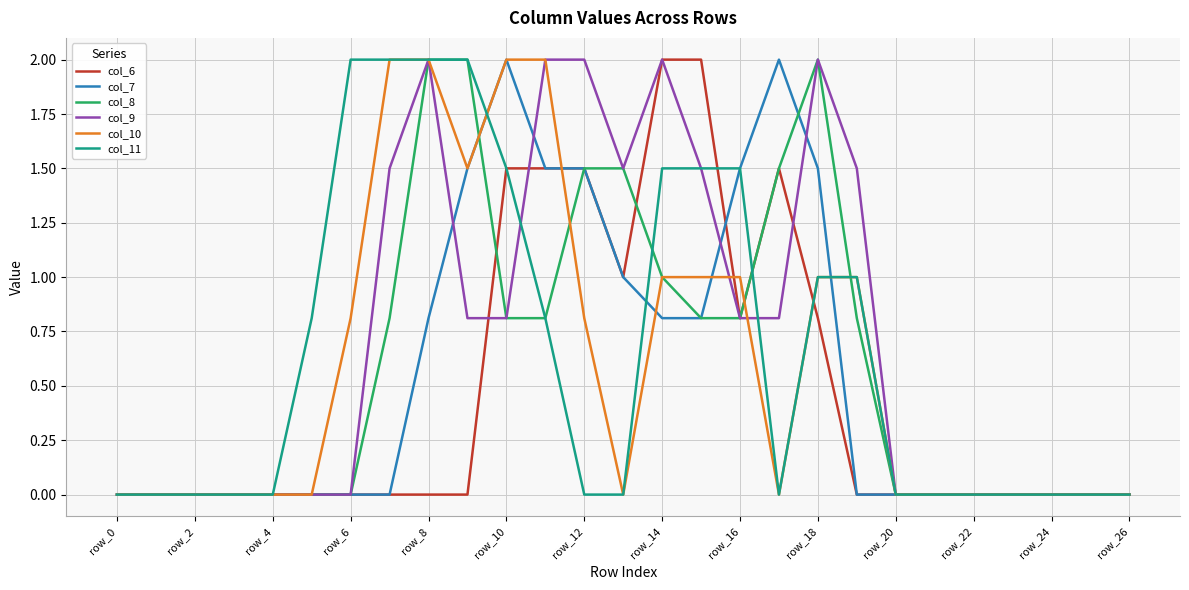

Which series has the largest total across all categories?

col_9